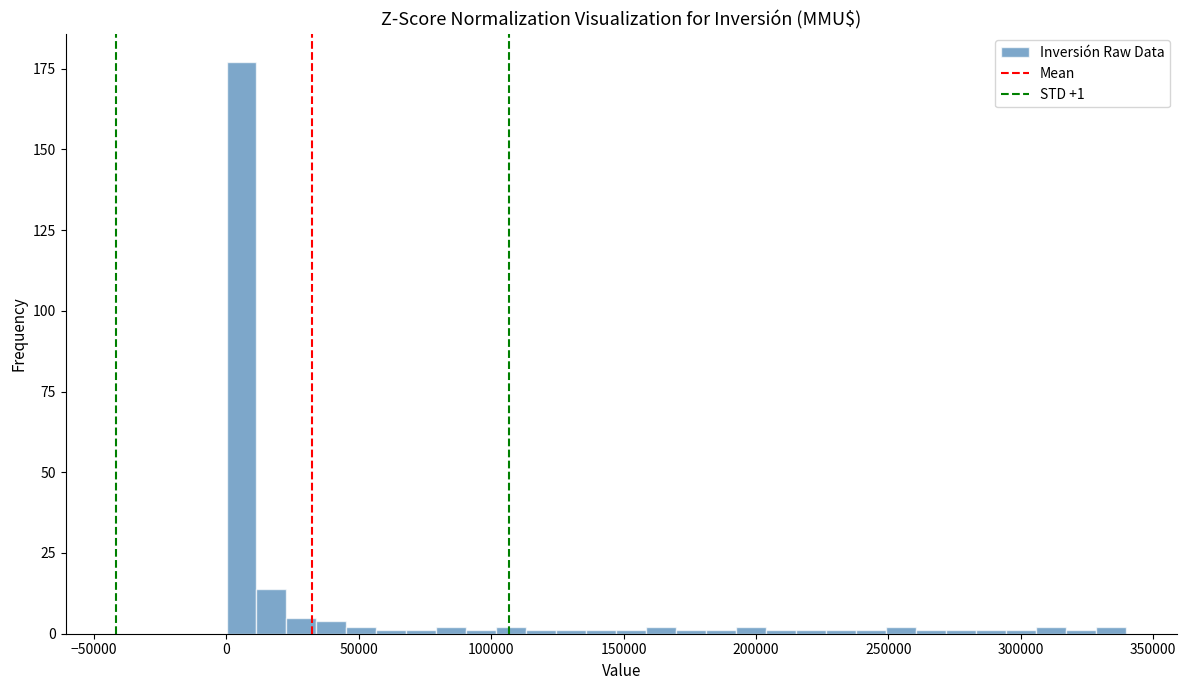

Read against the x-axis, roughly where is the centre of the tallest bar?

5000